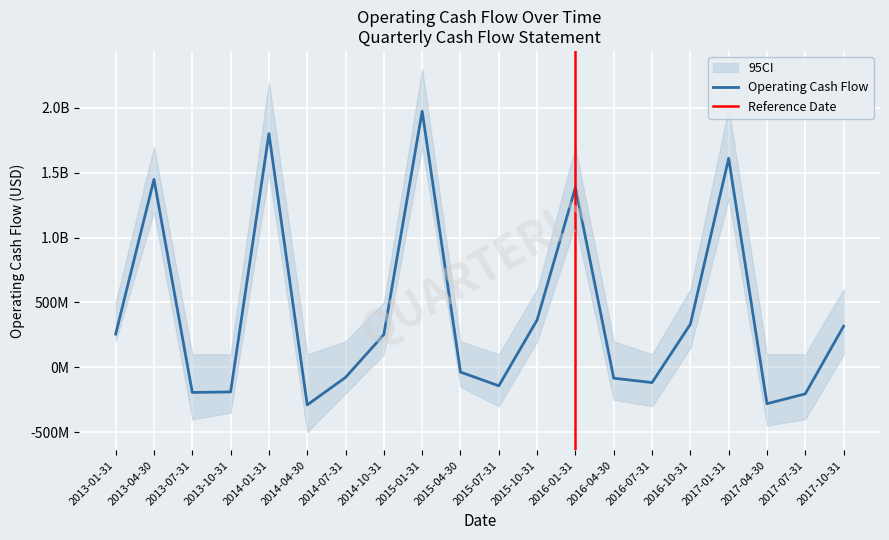

At which label does ci_upper reach its minimum?

2013-07-31